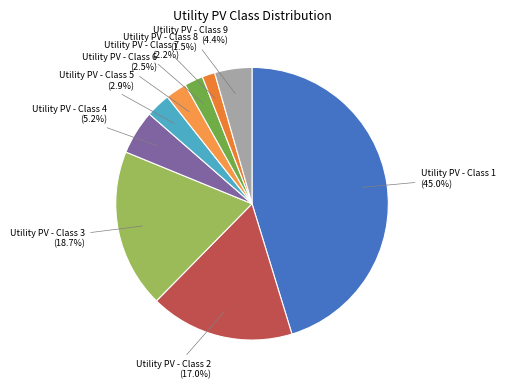

How much of the chart is everything except Utility PV - Class 3?

81.2%